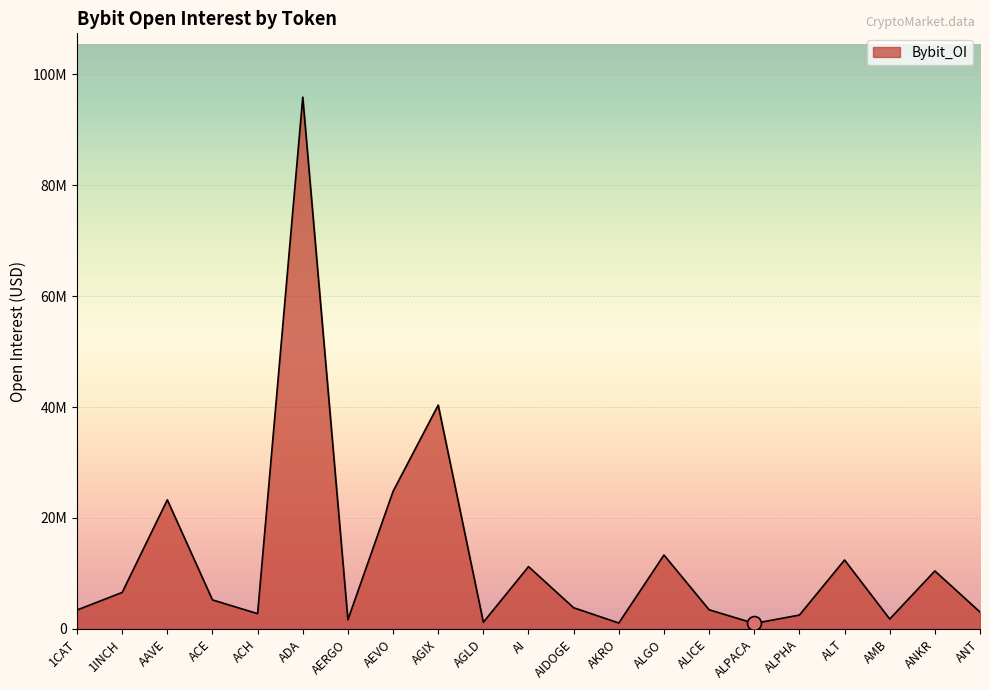

Is it true that the value at AI is 11227574?

True